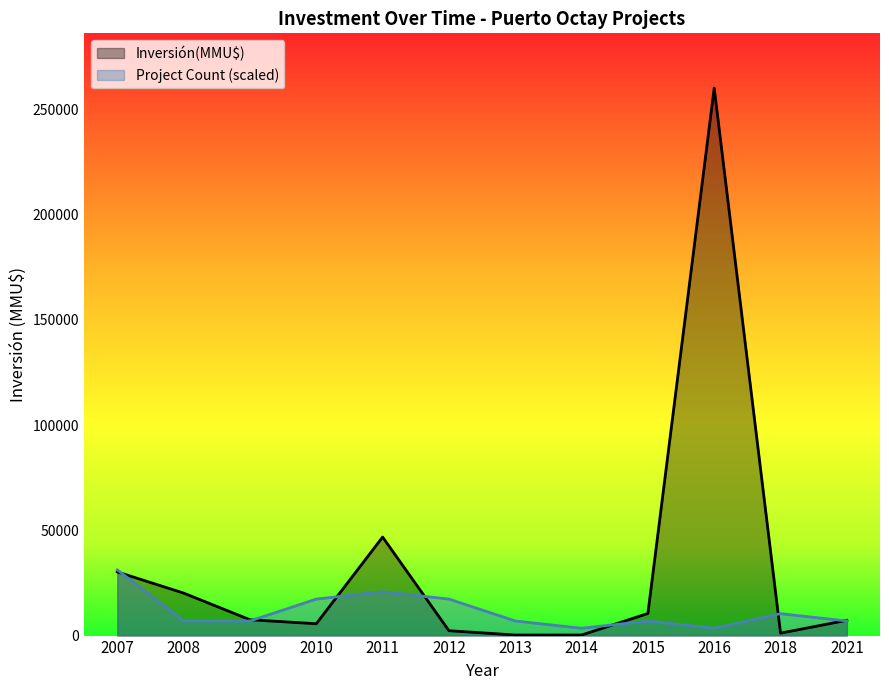

How many lines are shown in the chart?

2